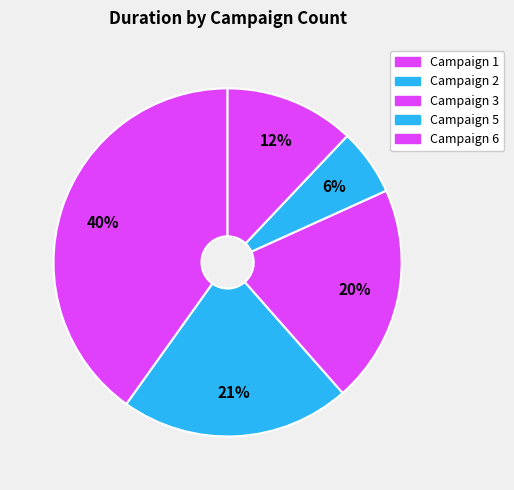

How many segments does this pie chart have?

5